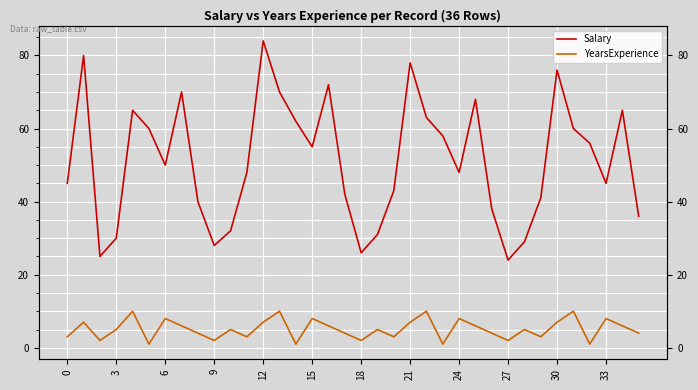

True or false: Salary and YearsExperience intersect in this chart.

False